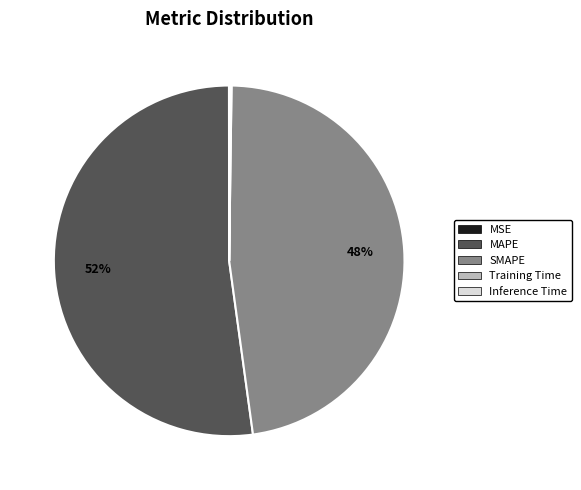

Is MAPE the majority of the pie?

Yes